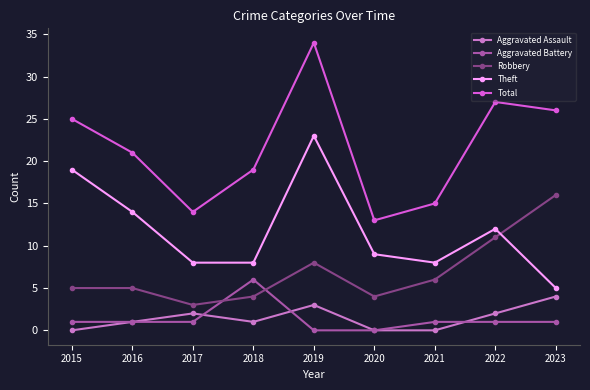

What is the sum of the Robbery values at 2015 and 2016?

10